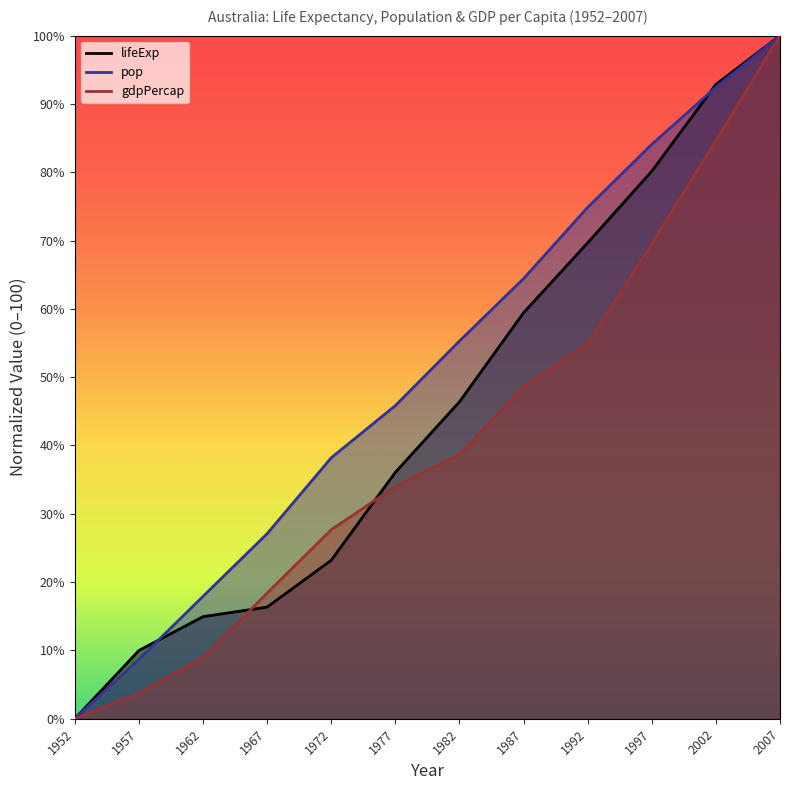

Is the value of lifeExp at 2002 greater than the value of pop at 1962?

Yes